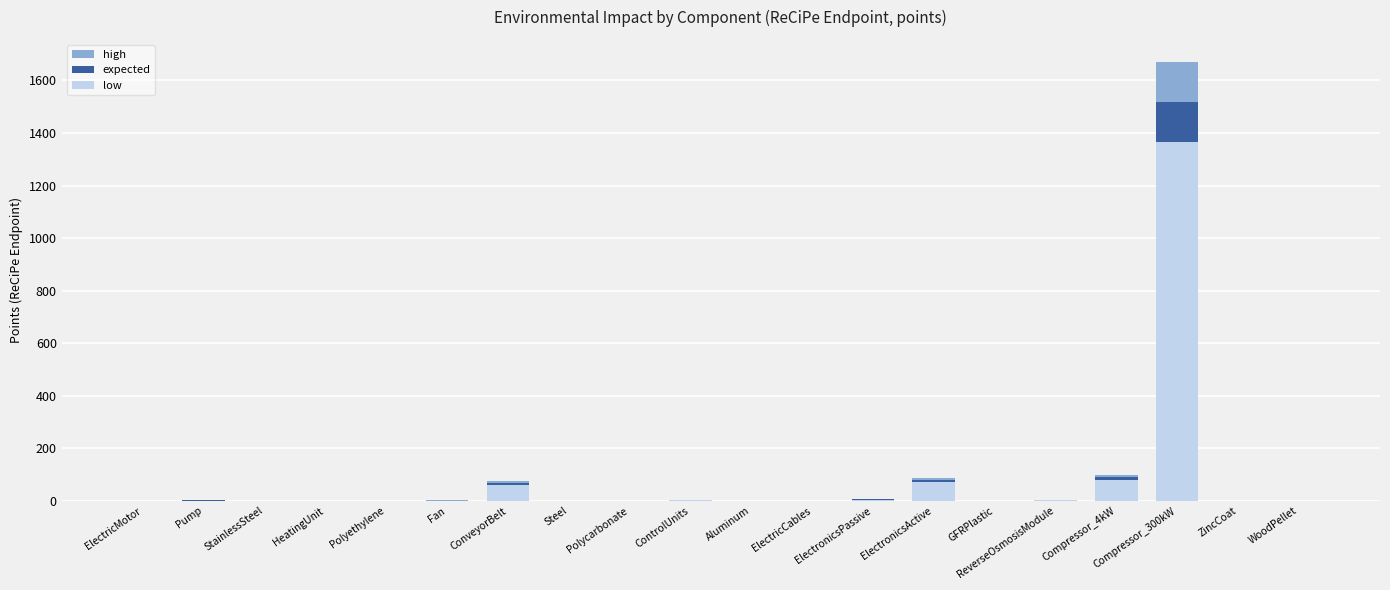

What is the value of the high bar at the 7th from the left?

74.5